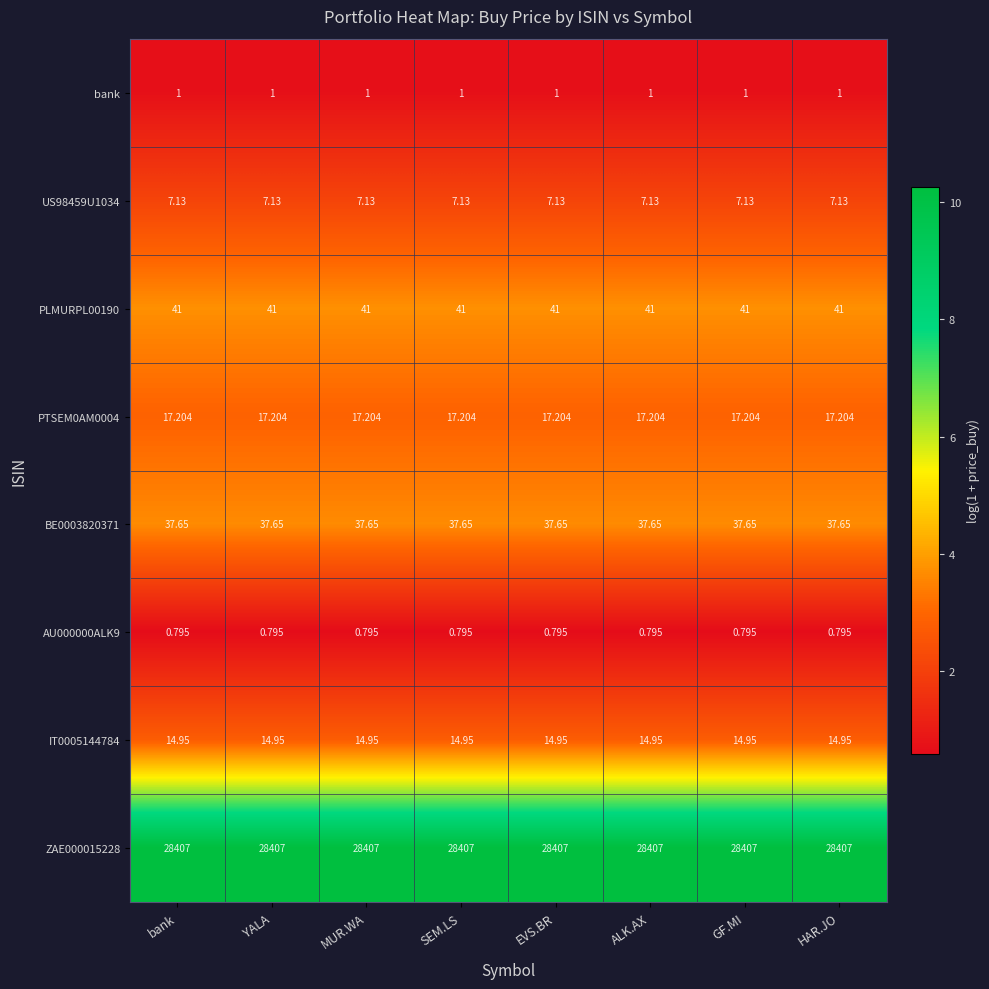

Reading left to right, transcribe all the data shown in this chart.

bank: bank=1.0	YALA=1.0	MUR.WA=1.0	SEM.LS=1.0	EVS.BR=1.0	ALK.AX=1.0	GF.MI=1.0	HAR.JO=1.0
US98459U1034: bank=7.1	YALA=7.1	MUR.WA=7.1	SEM.LS=7.1	EVS.BR=7.1	ALK.AX=7.1	GF.MI=7.1	HAR.JO=7.1
PLMURPL00190: bank=41.0	YALA=41.0	MUR.WA=41.0	SEM.LS=41.0	EVS.BR=41.0	ALK.AX=41.0	GF.MI=41.0	HAR.JO=41.0
PTSEM0AM0004: bank=17.2	YALA=17.2	MUR.WA=17.2	SEM.LS=17.2	EVS.BR=17.2	ALK.AX=17.2	GF.MI=17.2	HAR.JO=17.2
BE0003820371: bank=37.6	YALA=37.6	MUR.WA=37.6	SEM.LS=37.6	EVS.BR=37.6	ALK.AX=37.6	GF.MI=37.6	HAR.JO=37.6
AU000000ALK9: bank=0.8	YALA=0.8	MUR.WA=0.8	SEM.LS=0.8	EVS.BR=0.8	ALK.AX=0.8	GF.MI=0.8	HAR.JO=0.8
IT0005144784: bank=14.9	YALA=14.9	MUR.WA=14.9	SEM.LS=14.9	EVS.BR=14.9	ALK.AX=14.9	GF.MI=14.9	HAR.JO=14.9
ZAE000015228: bank=28407.0	YALA=28407.0	MUR.WA=28407.0	SEM.LS=28407.0	EVS.BR=28407.0	ALK.AX=28407.0	GF.MI=28407.0	HAR.JO=28407.0